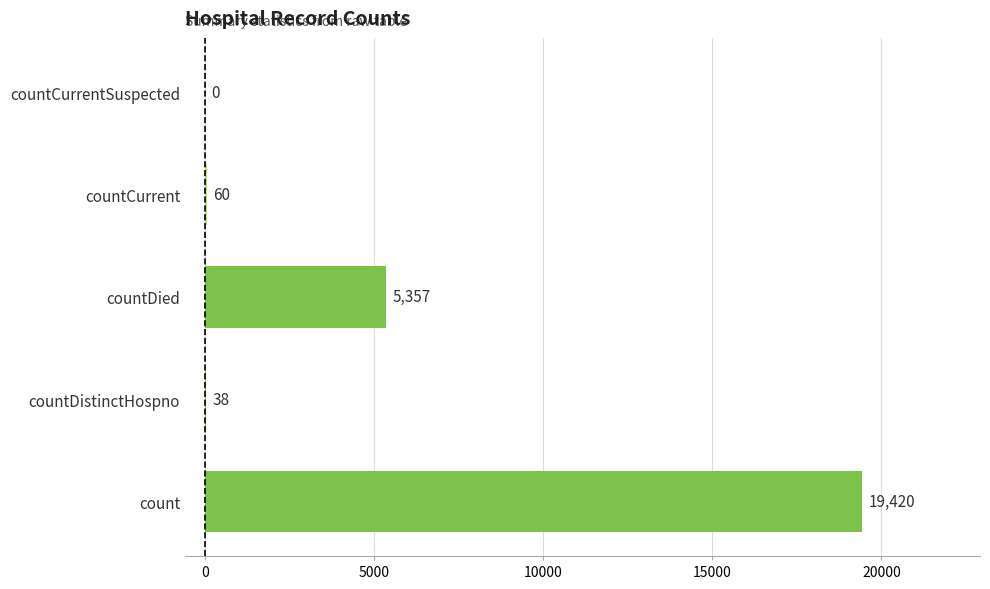

The chart shows a value of 19420 at count. True or false?

True